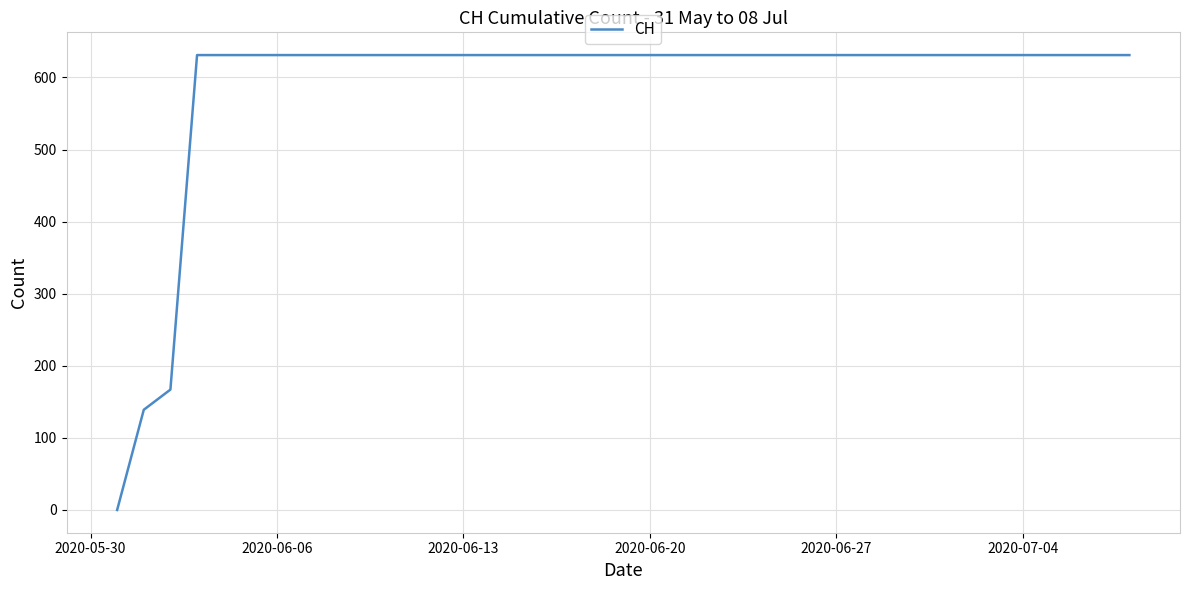

What is the maximum value shown in the chart?

631